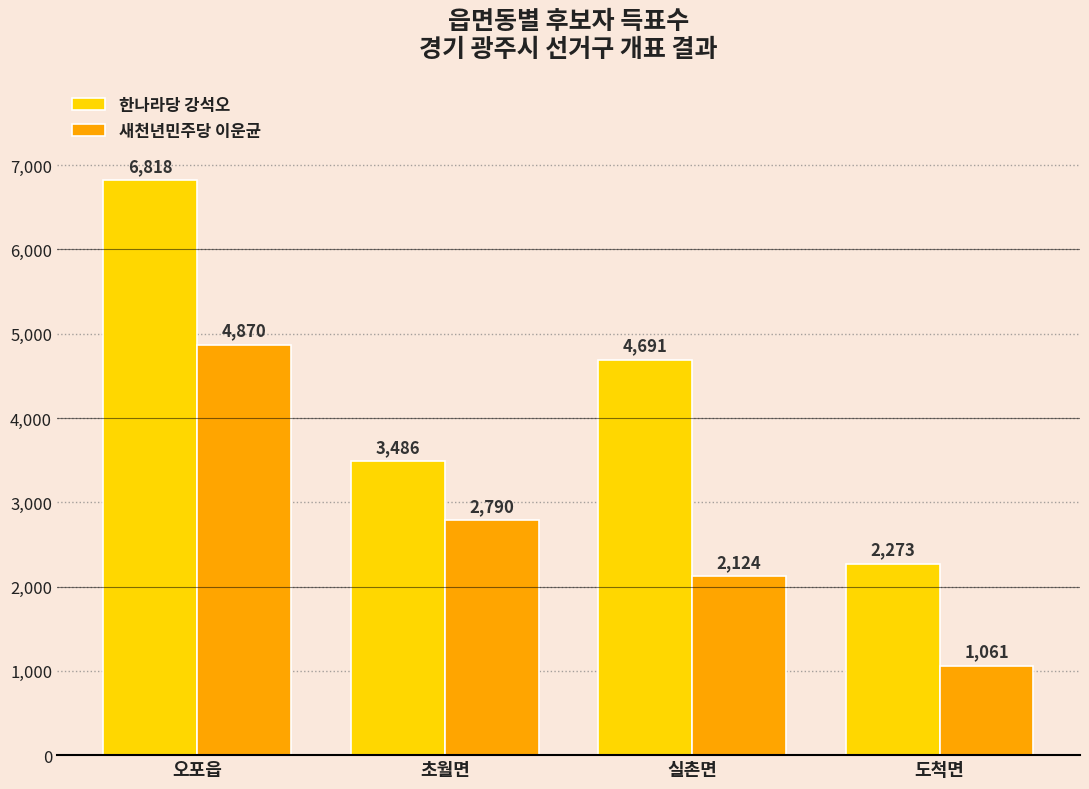

The 새천년민주당 이운균 series shows 2790 at 초월면. True or false?

True